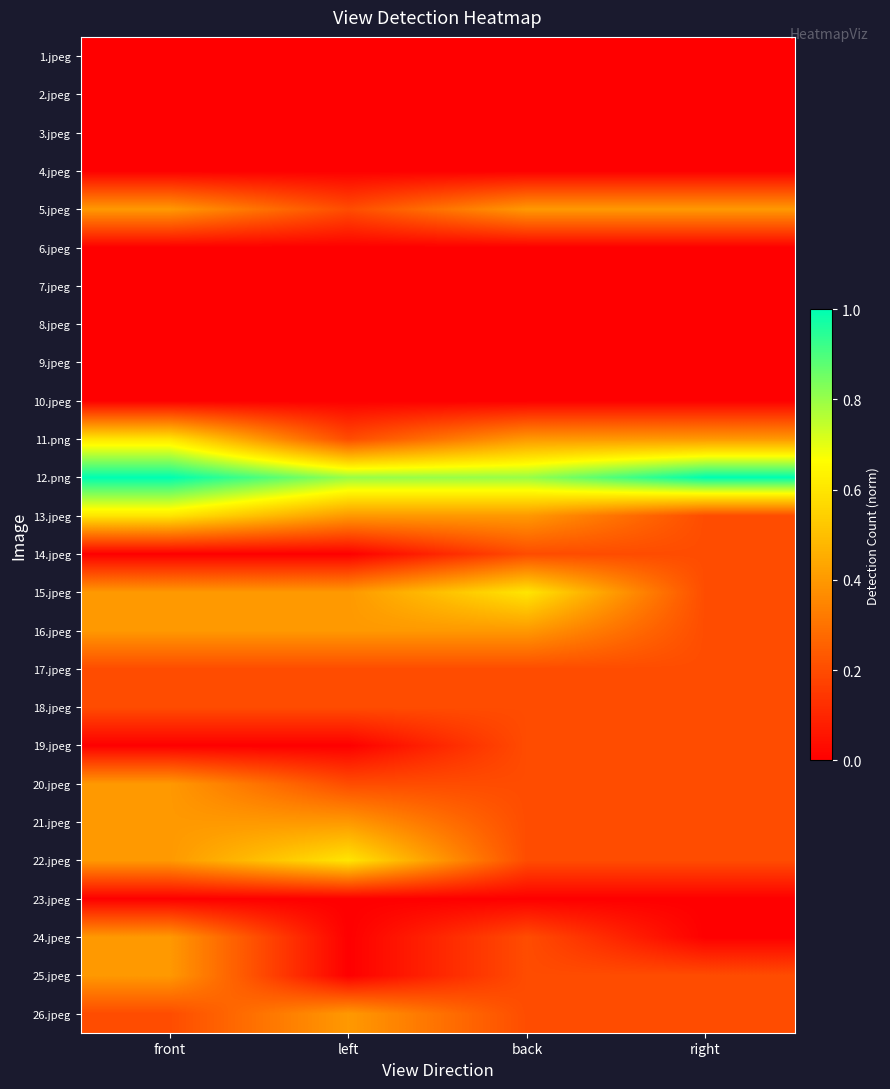

Reading right to left, what are all the values shown in this chart?

1.jpeg: right=0.0	back=0.0	left=0.0	front=0.0
2.jpeg: right=0.0	back=0.0	left=0.0	front=0.0
3.jpeg: right=0.0	back=0.0	left=0.0	front=0.0
4.jpeg: right=0.0	back=0.0	left=0.0	front=0.0
5.jpeg: right=0.4	back=0.4	left=0.2	front=0.4
6.jpeg: right=0.0	back=0.0	left=0.0	front=0.0
7.jpeg: right=0.0	back=0.0	left=0.0	front=0.0
8.jpeg: right=0.0	back=0.0	left=0.0	front=0.0
9.jpeg: right=0.0	back=0.0	left=0.0	front=0.0
10.jpeg: right=0.0	back=0.0	left=0.0	front=0.0
11.png: right=0.4	back=0.4	left=0.2	front=0.6
12.png: right=1.0	back=0.8	left=0.8	front=1.0
13.jpeg: right=0.2	back=0.4	left=0.4	front=0.6
14.jpeg: right=0.2	back=0.2	left=0.0	front=0.0
15.jpeg: right=0.2	back=0.6	left=0.4	front=0.4
16.jpeg: right=0.2	back=0.4	left=0.4	front=0.4
17.jpeg: right=0.2	back=0.2	left=0.2	front=0.2
18.jpeg: right=0.2	back=0.2	left=0.2	front=0.2
19.jpeg: right=0.2	back=0.2	left=0.0	front=0.0
20.jpeg: right=0.2	back=0.2	left=0.2	front=0.4
21.jpeg: right=0.2	back=0.2	left=0.4	front=0.4
22.jpeg: right=0.2	back=0.2	left=0.6	front=0.4
23.jpeg: right=0.0	back=0.0	left=0.0	front=0.0
24.jpeg: right=0.0	back=0.2	left=0.0	front=0.4
25.jpeg: right=0.2	back=0.2	left=0.0	front=0.4
26.jpeg: right=0.2	back=0.2	left=0.4	front=0.2